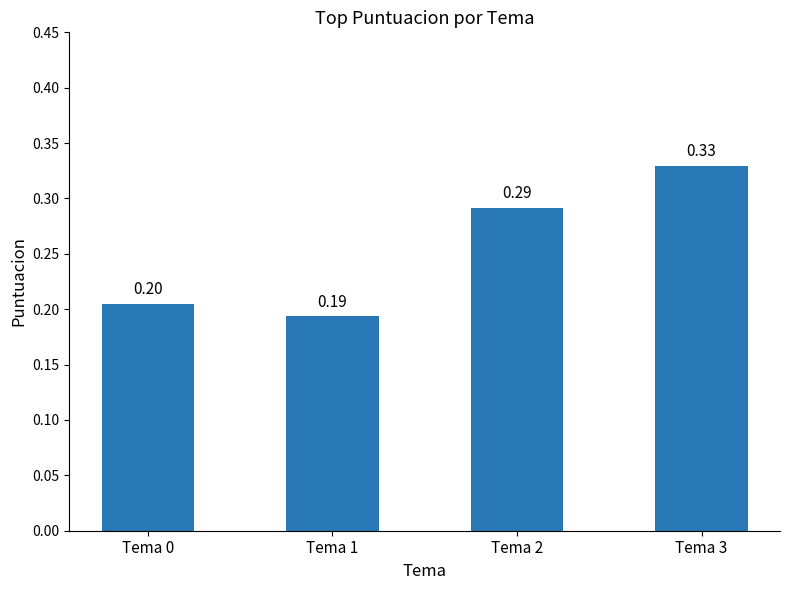

At which category does the chart reach its peak across all series?

Tema 3